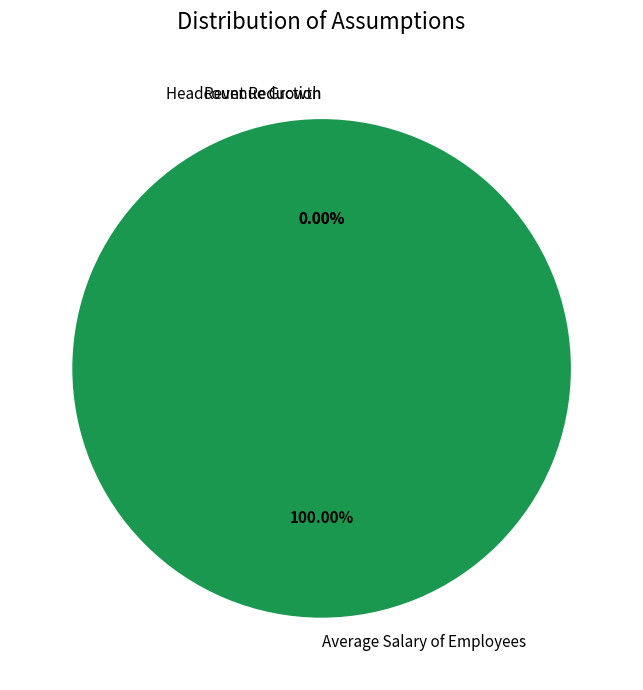

Which category accounts for the majority?

Average Salary of Employees